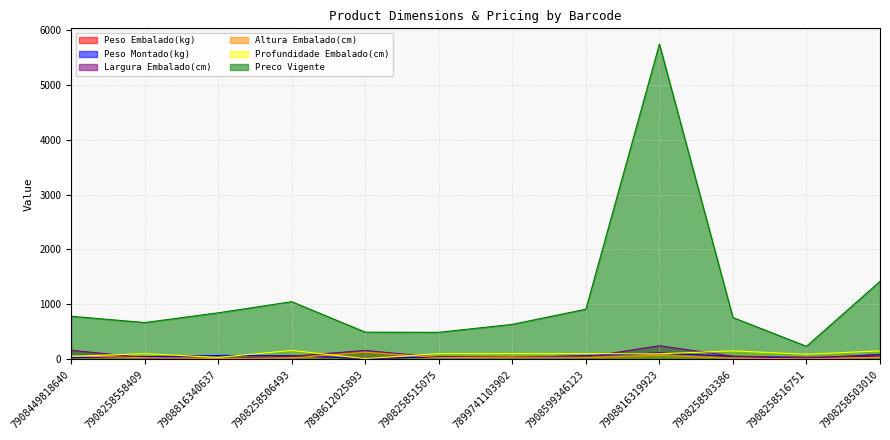

Is it true that Largura Embalado(cm) equals 82.2 at 7908258503010?

False